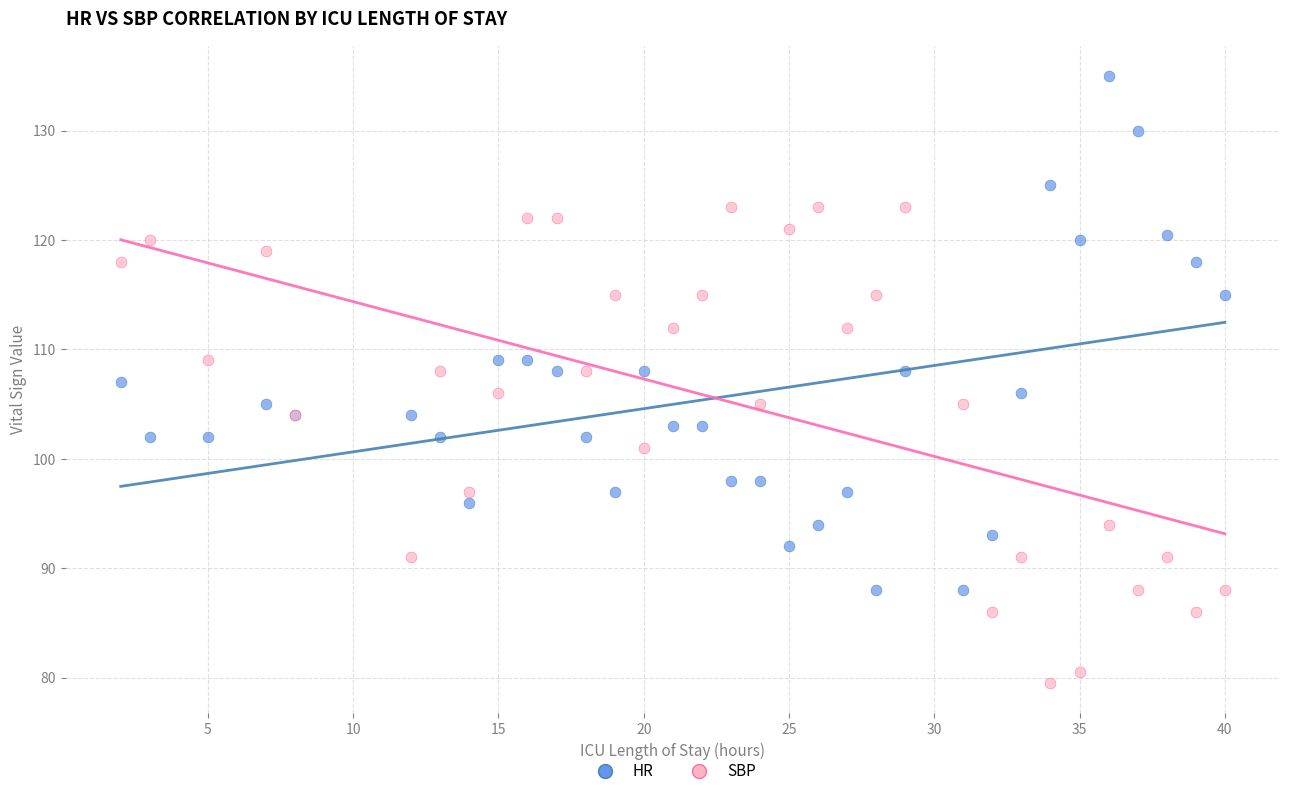

Which series reaches the maximum Y coordinate?

HR